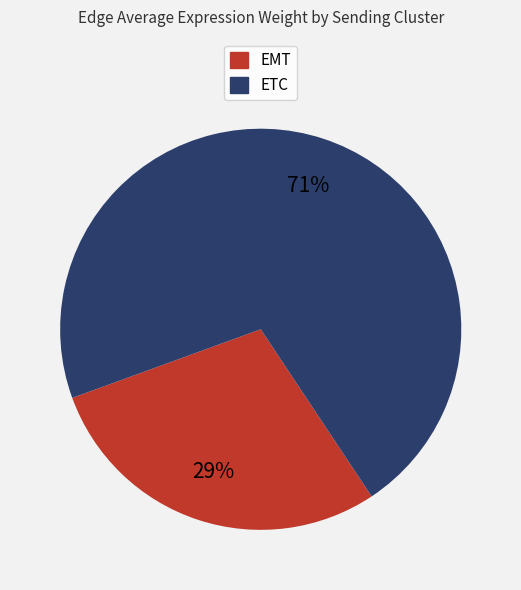

To the nearest percent, what percentage of the pie is EMT?

29%